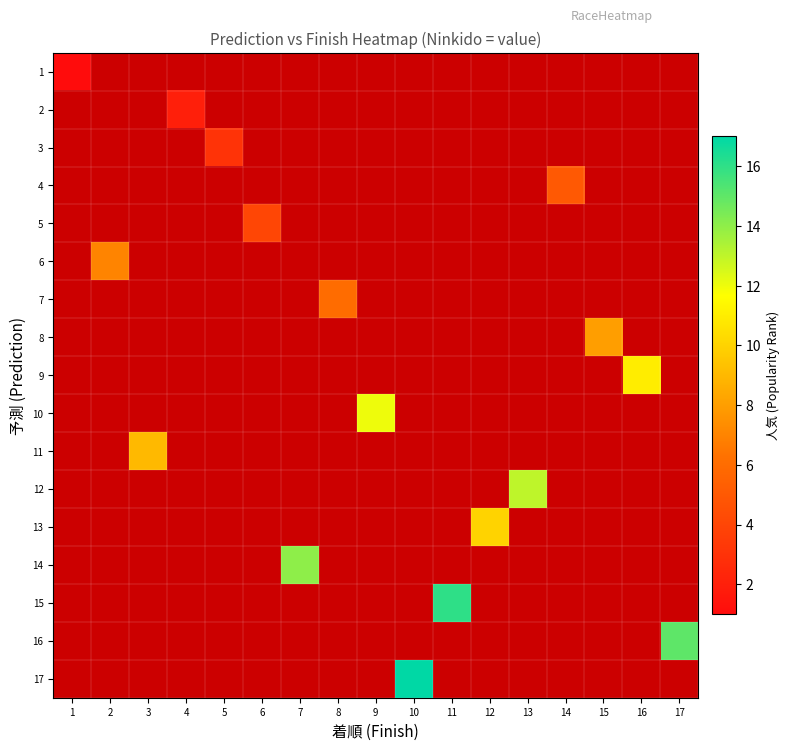

Which has a higher value, 4 or 15?

15